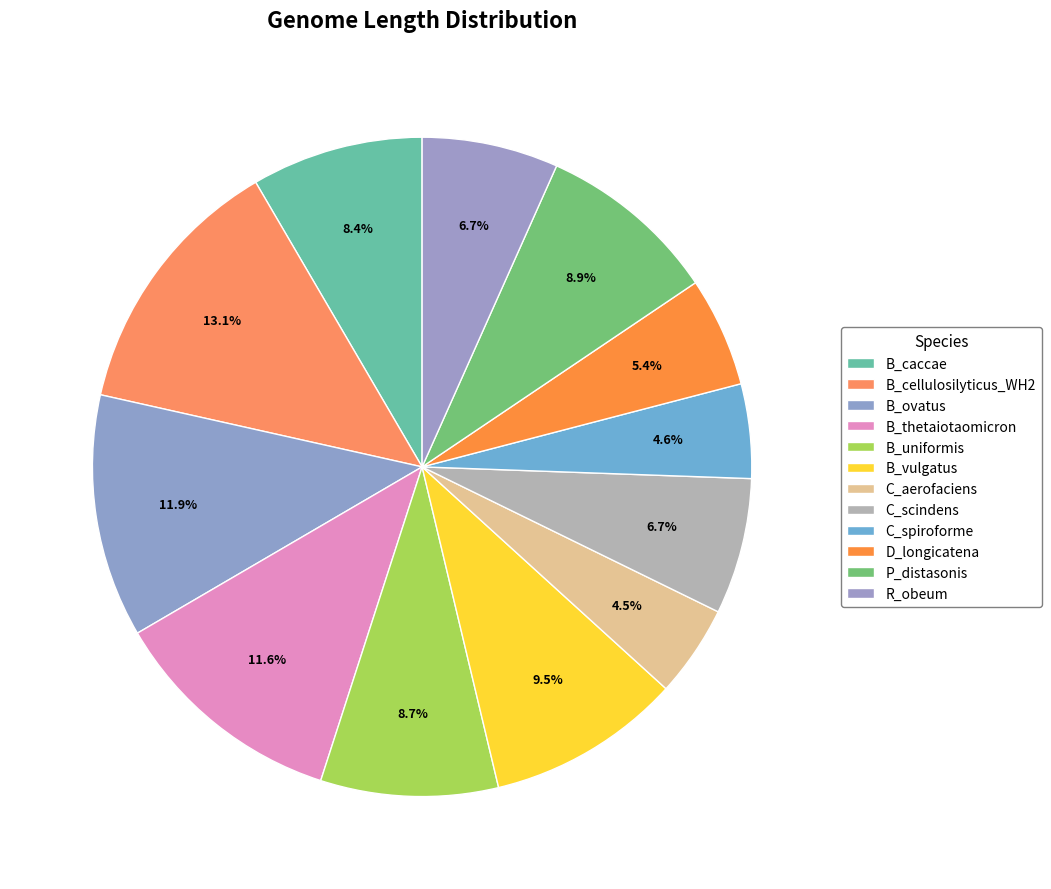

Count the number of slices in the pie.

12